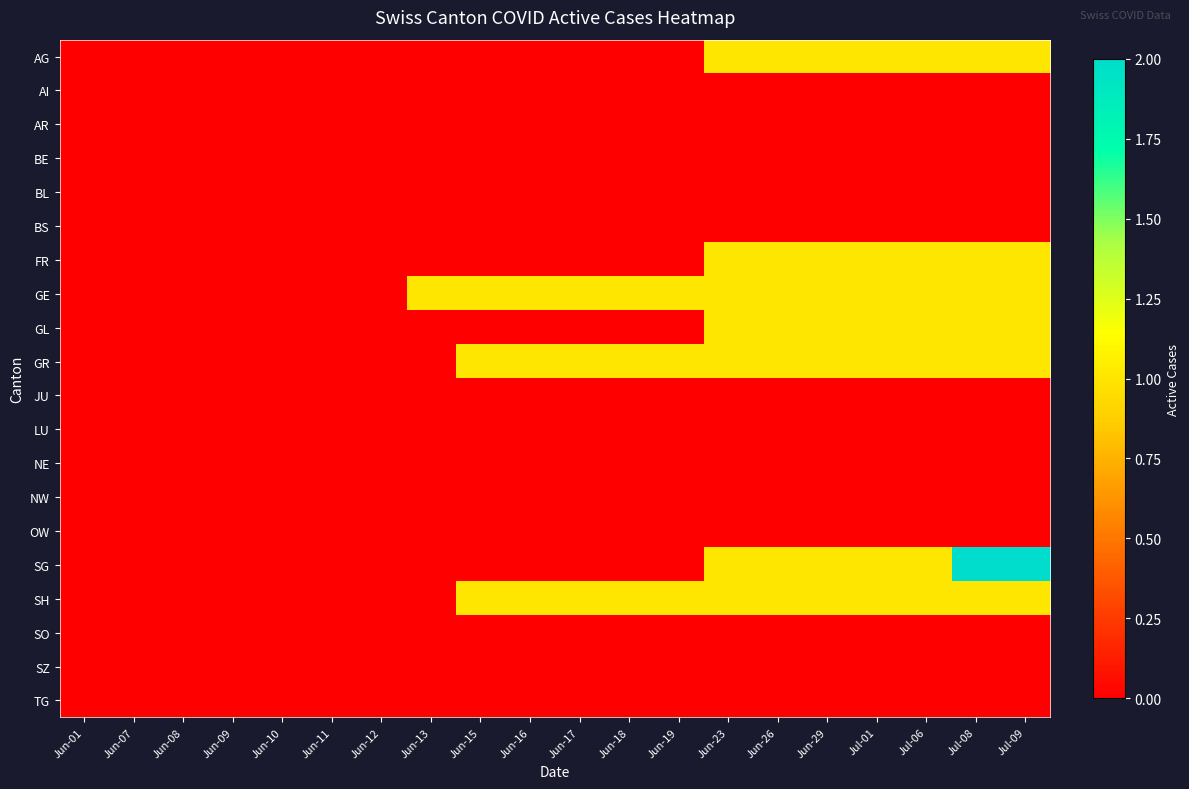

At Jun-29, list the series in order from largest to smallest.

AG, FR, GE, GL, GR, SG, SH, AI, AR, BE, BL, BS, JU, LU, NE, NW, OW, SO, SZ, TG